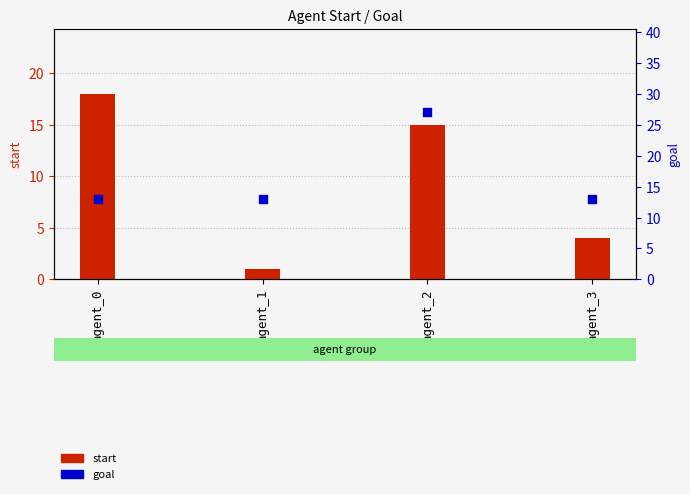

Which series contains the lowest Y value?

start